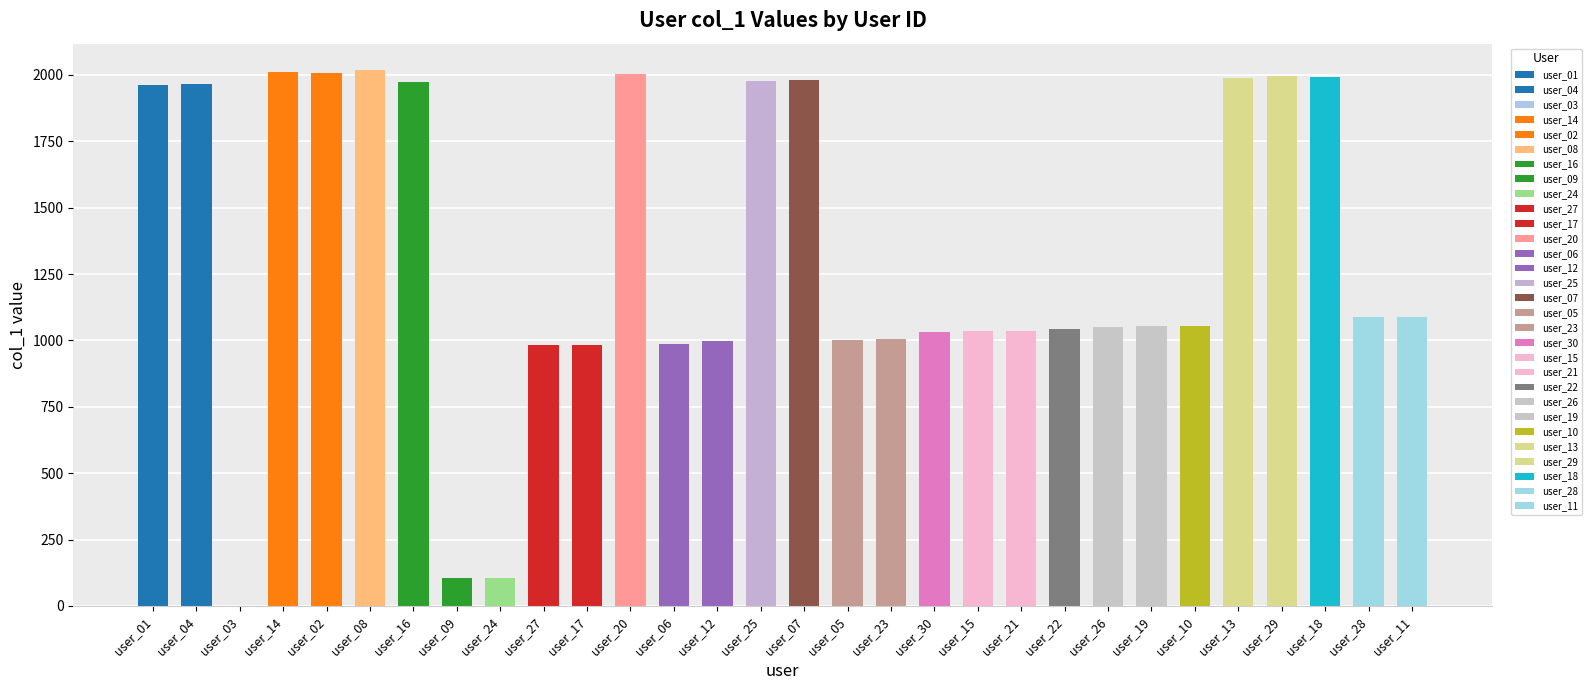

What is the value of the 15th bar from the left?

1977